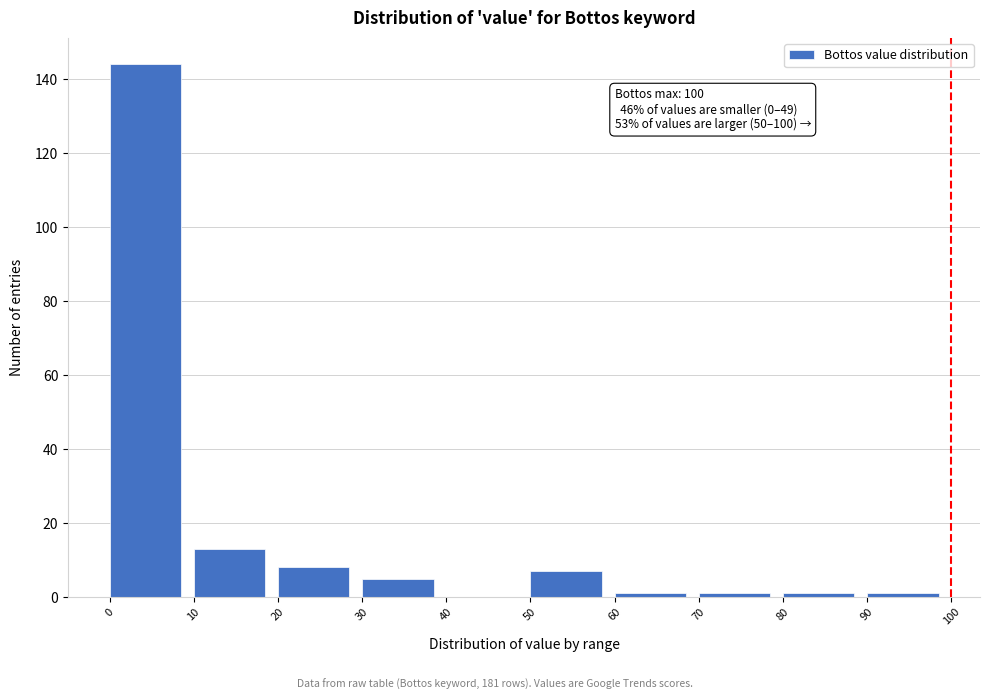

Which range on the x-axis has the tallest bar?

0 to 10